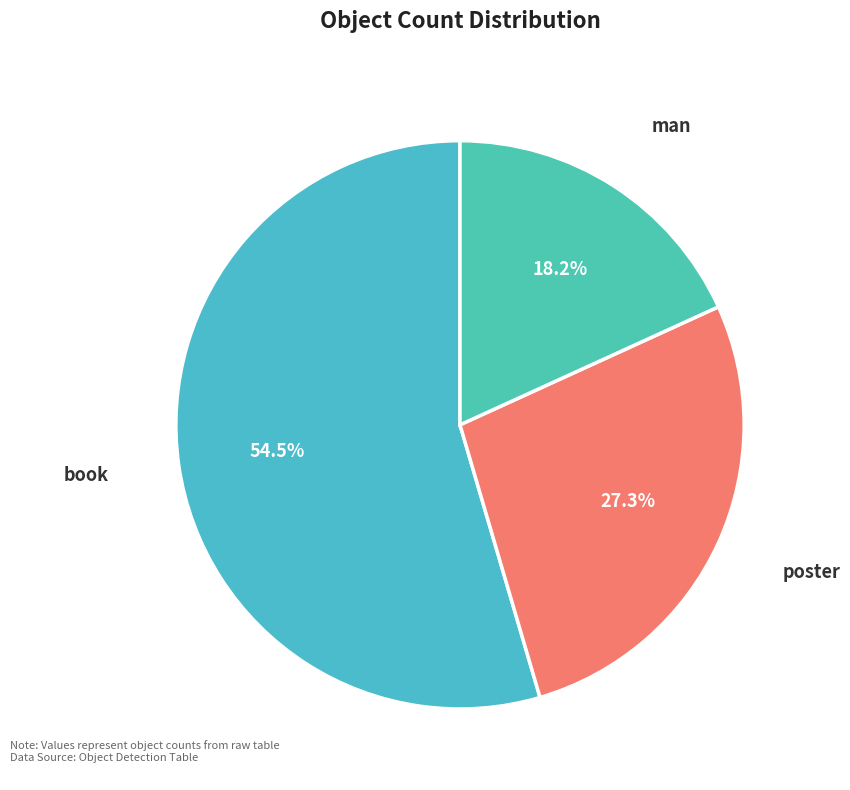

To the nearest percent, what is the average slice percentage?

33%